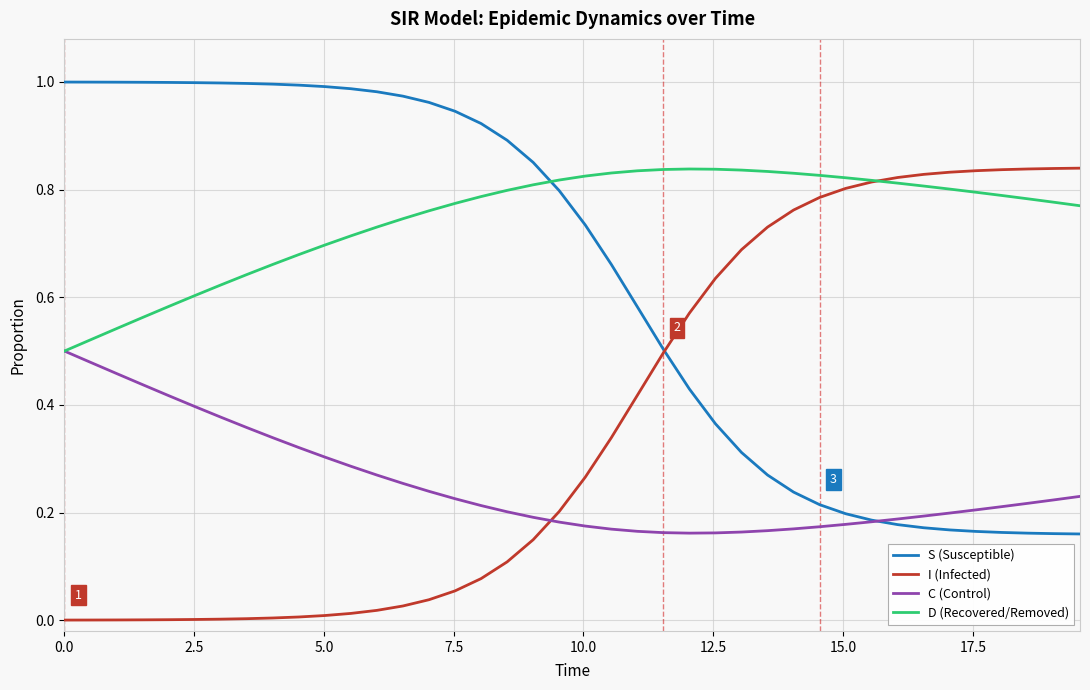

Which series ends up on top after the final intersection of I (Infected) and C (Control)?

I (Infected)